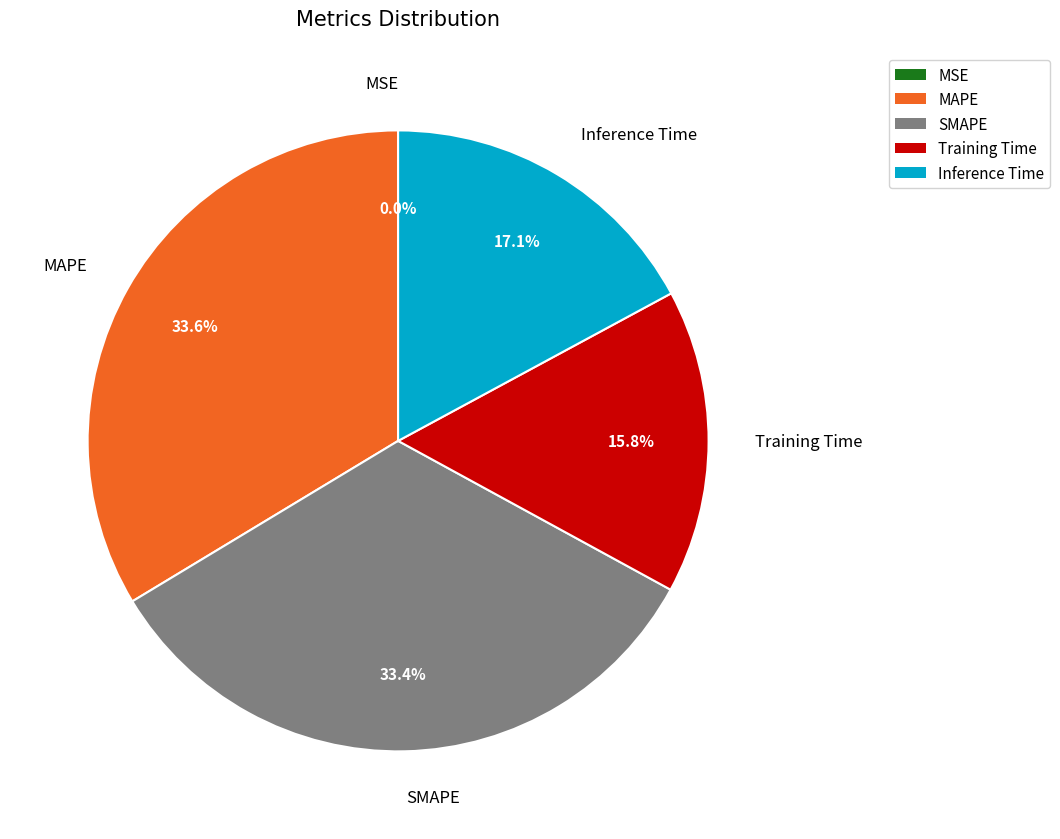

Does any single category account for the majority?

No